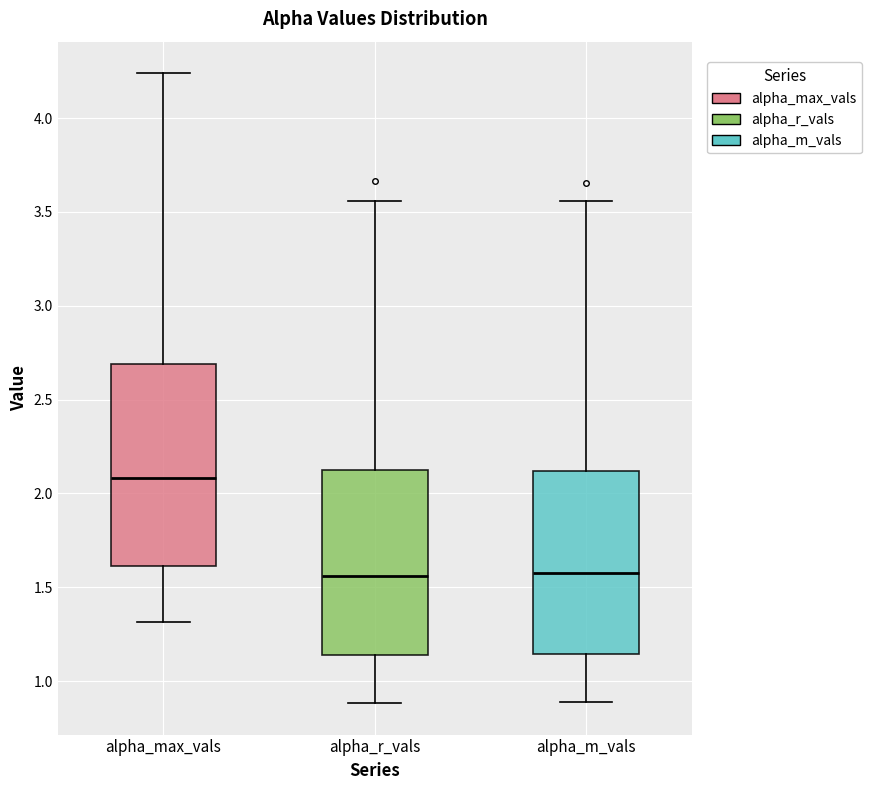

Which box has the highest median line?

alpha_max_vals